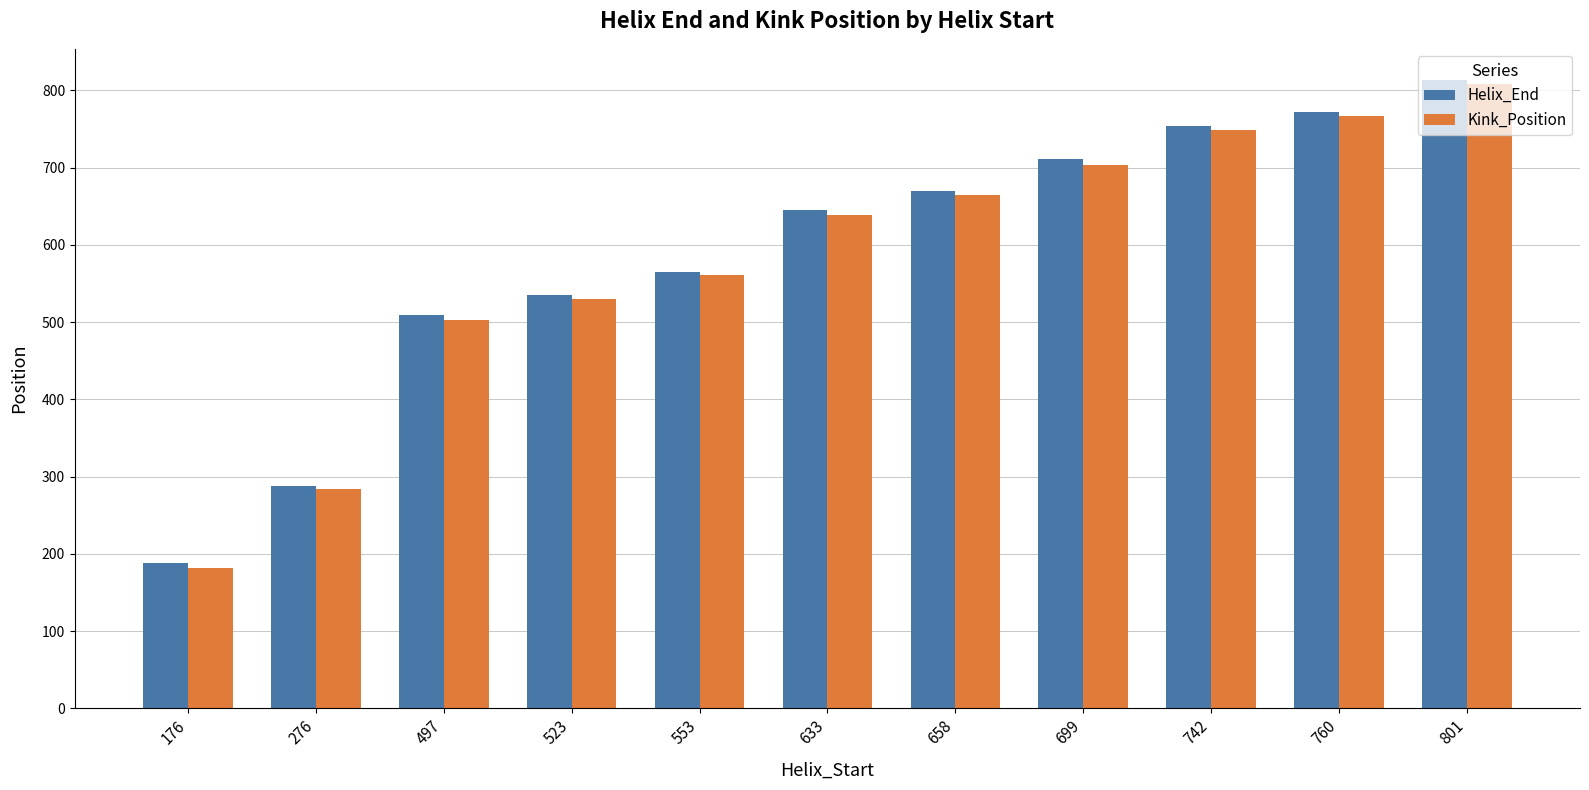

What is the value of the Helix_End bar at the 4th from the left?

535